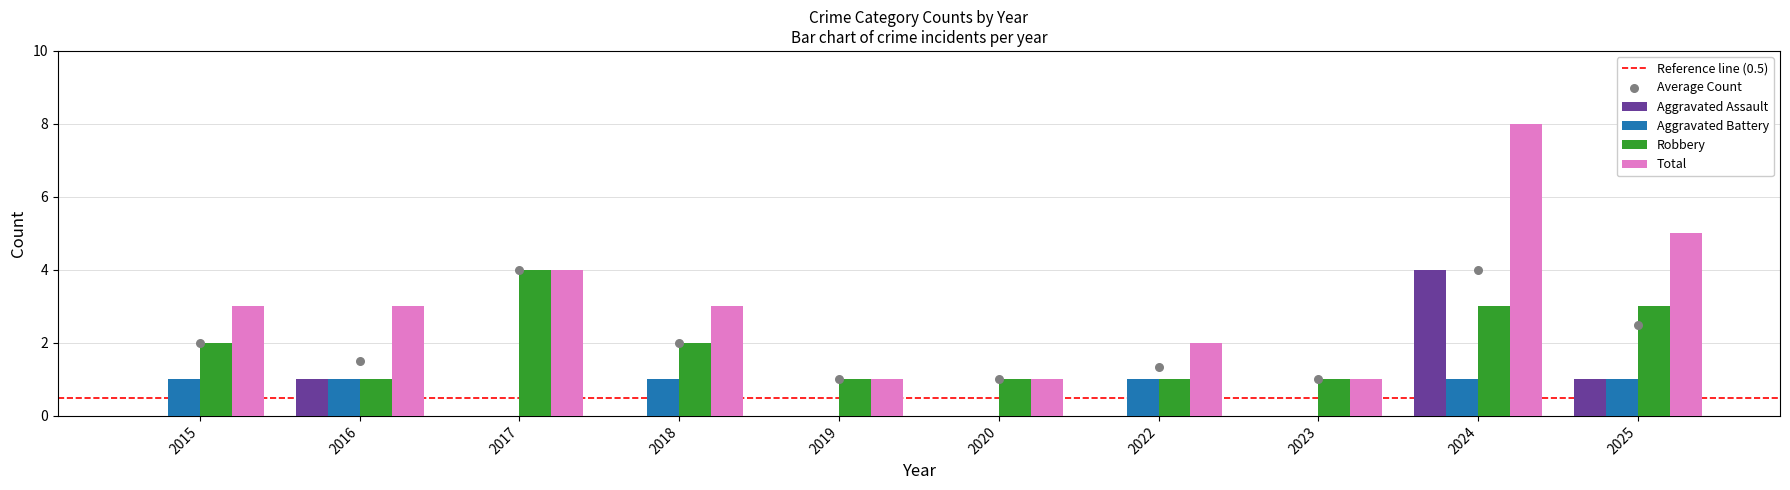

Which series reaches the minimum Y coordinate?

Aggravated Assault